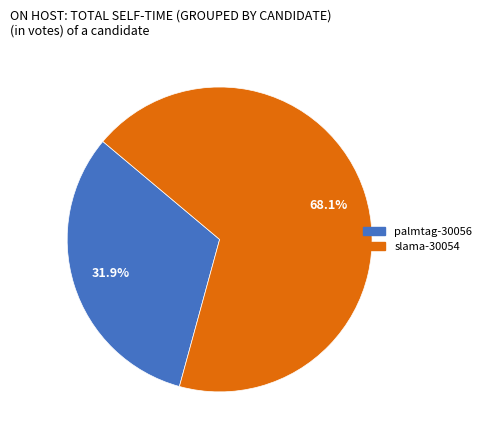

Is it true that palmtag-30056 is 25% of the pie?

False